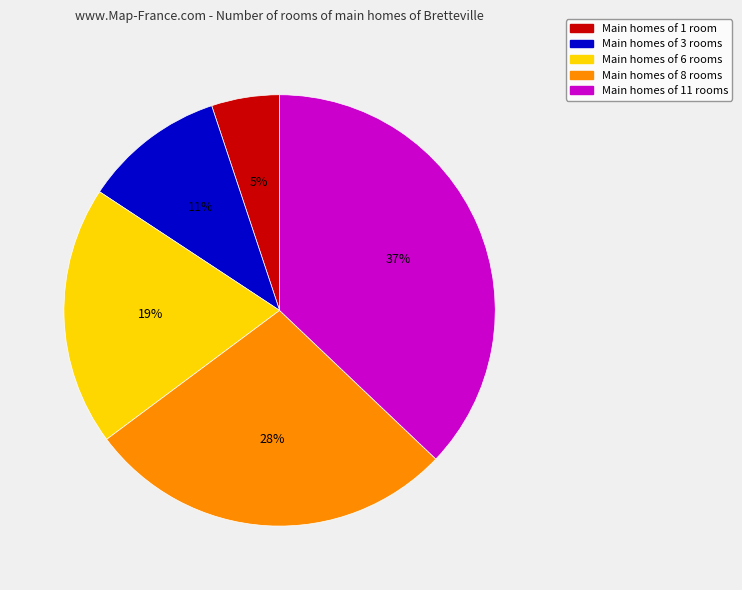

Is there a majority slice in this chart?

No